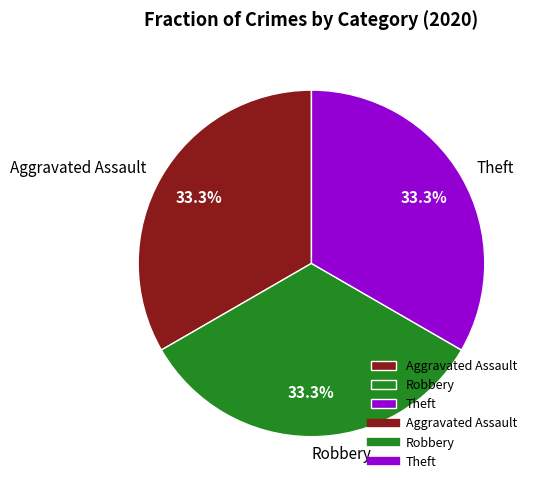

How many slices are in this pie chart?

3